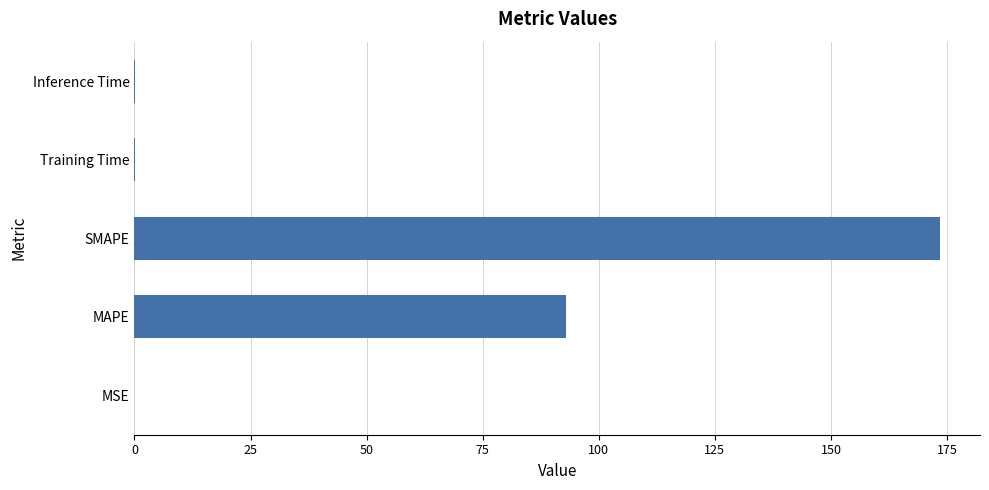

The value at SMAPE is 303.6. True or false?

False